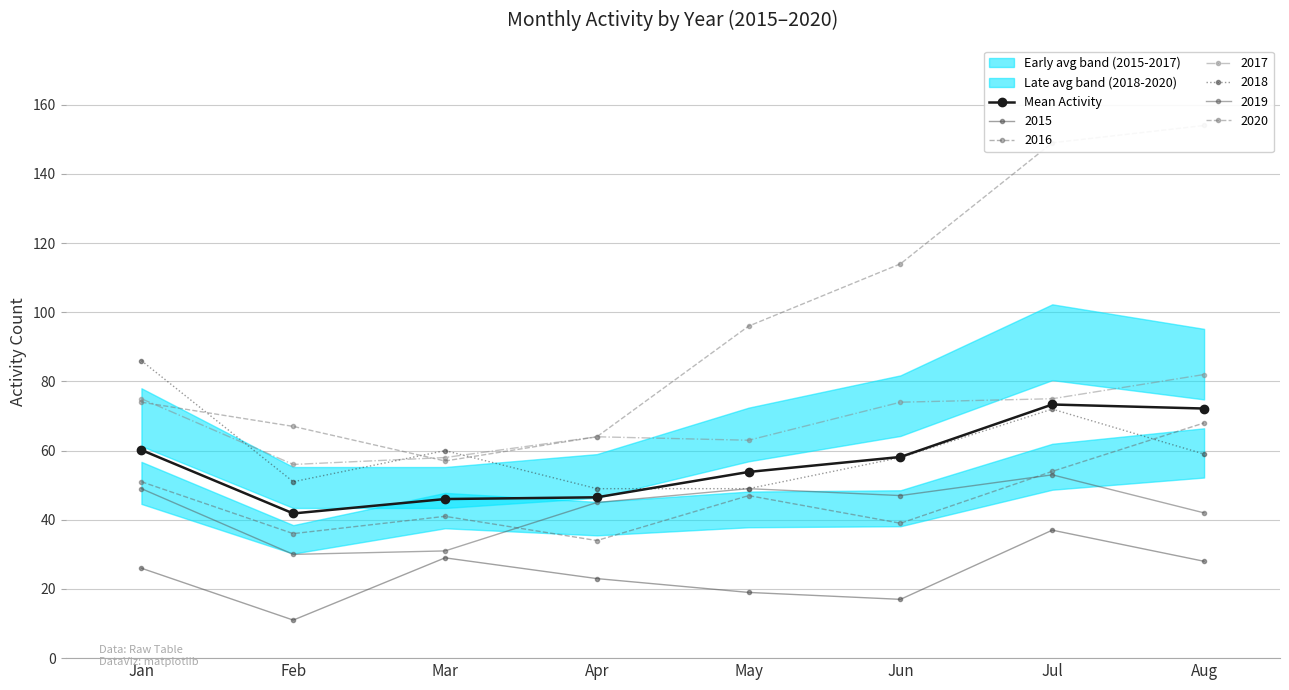

What is the greatest value displayed?

73.3